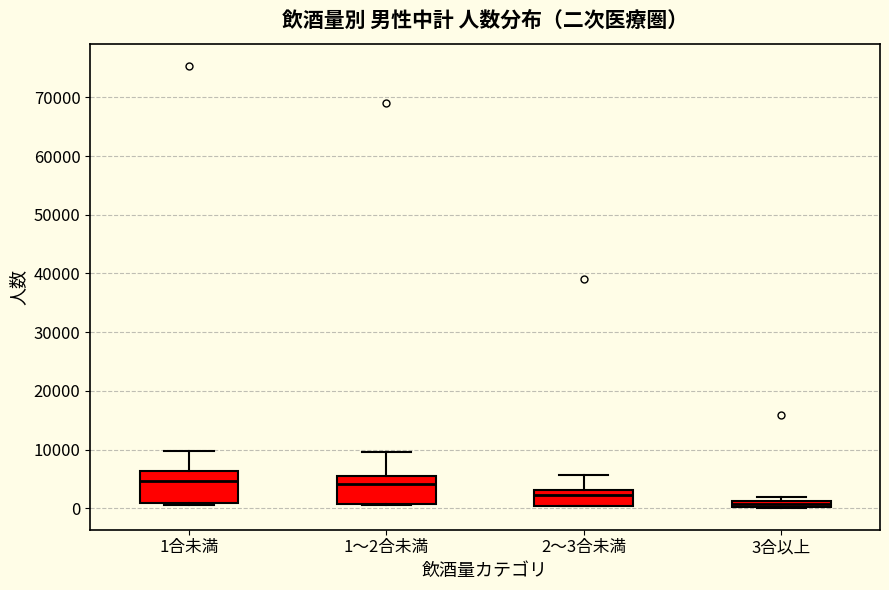

Where is the upper edge of the box for 1～2合未満 on the y-axis? The values are not printed on the chart, so give them approximately, as read against the axis.

6000